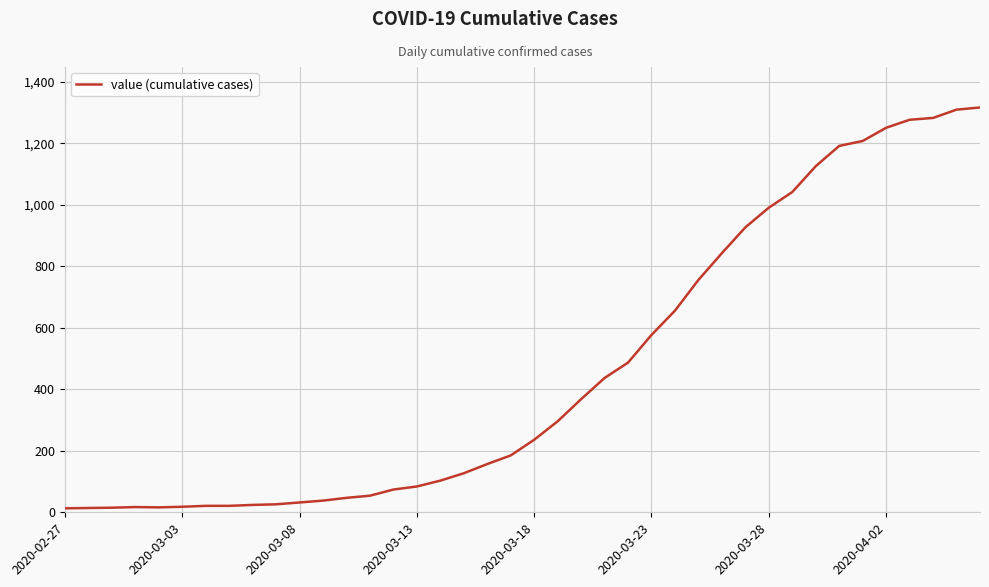

What is the greatest value displayed?

1317